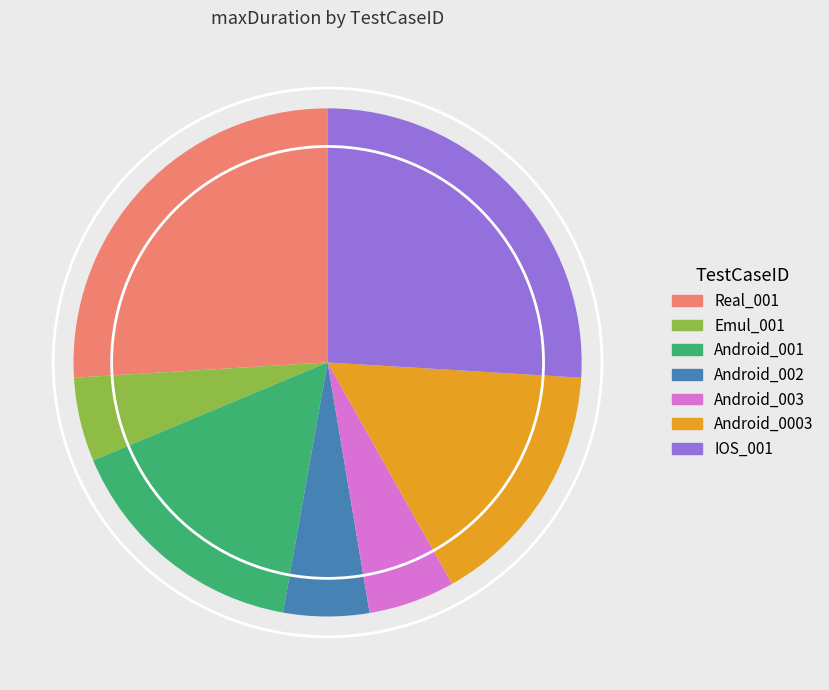

Approximately how many times larger is the value at Android_003 compared to Android_001?

0.3